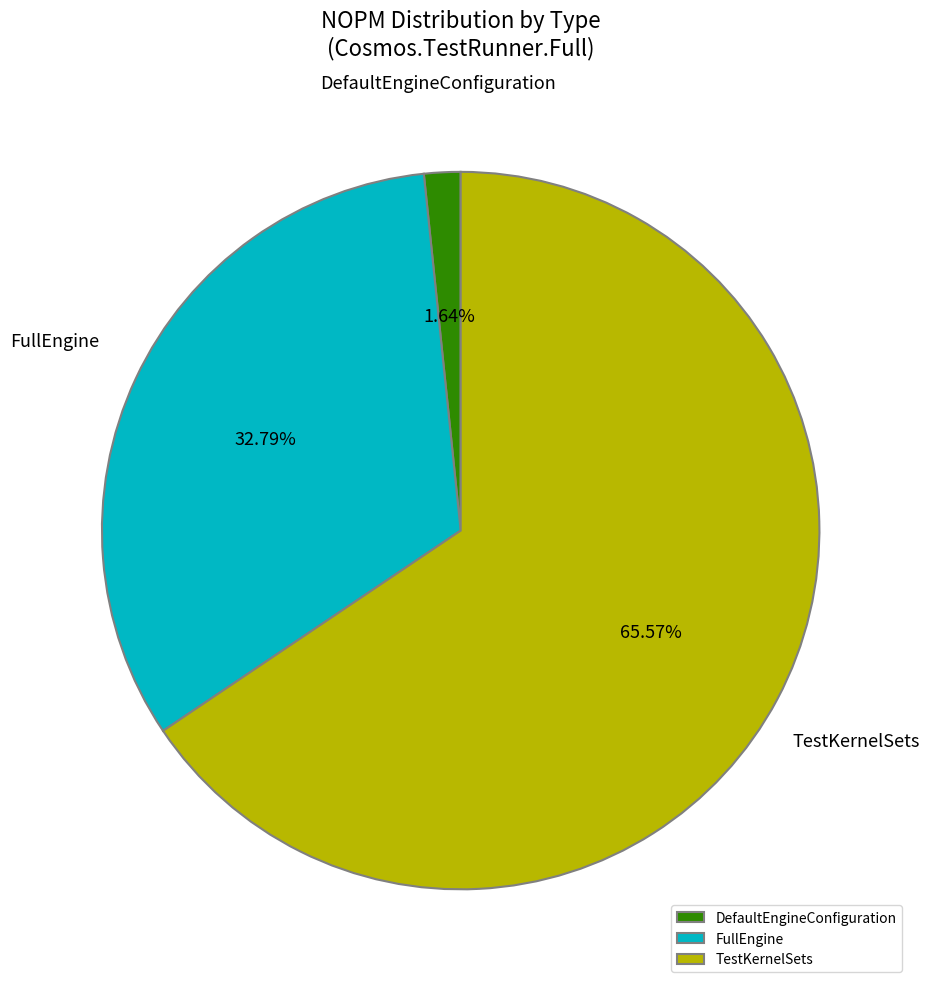

Does DefaultEngineConfiguration represent more than half of the total?

No